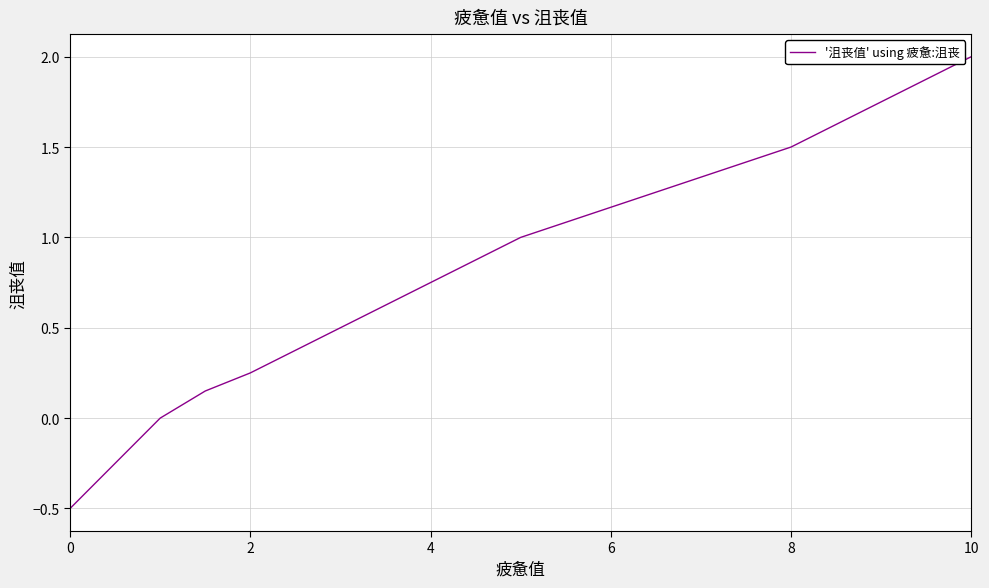

Does the chart have visible grid lines?

Yes